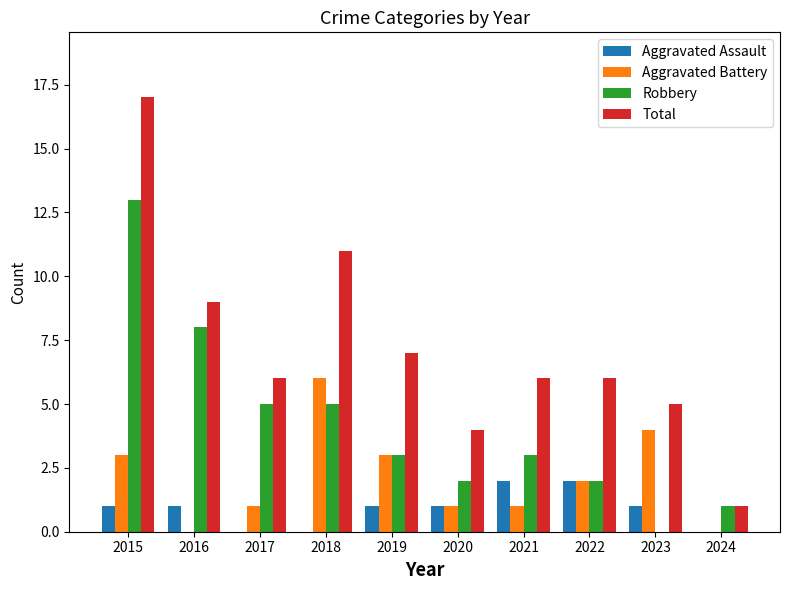

Between 2016 and 2020, which series saw the biggest shift?

Robbery